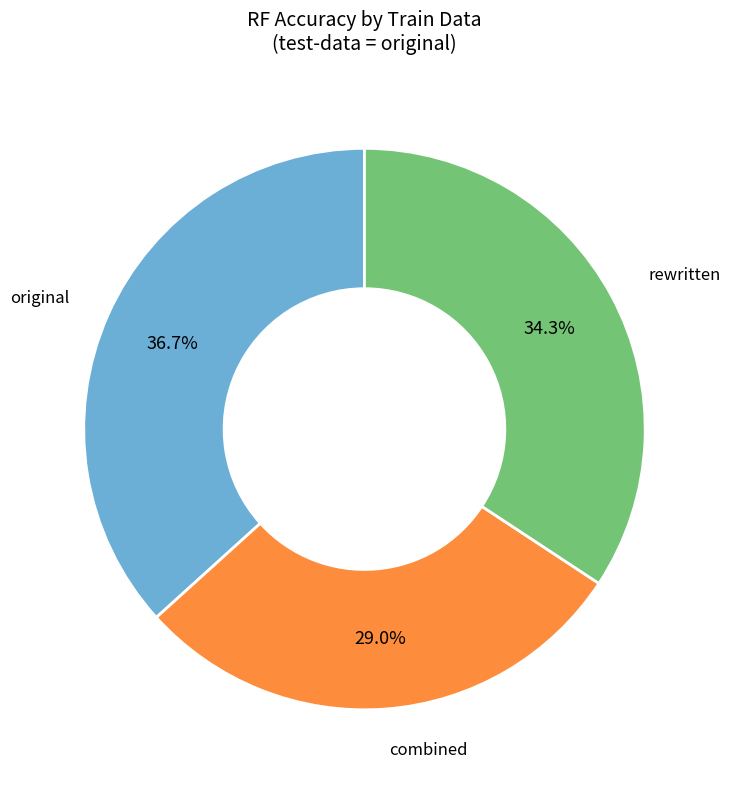

To the nearest percent, what is the difference between the largest and smallest slice percentages?

8%